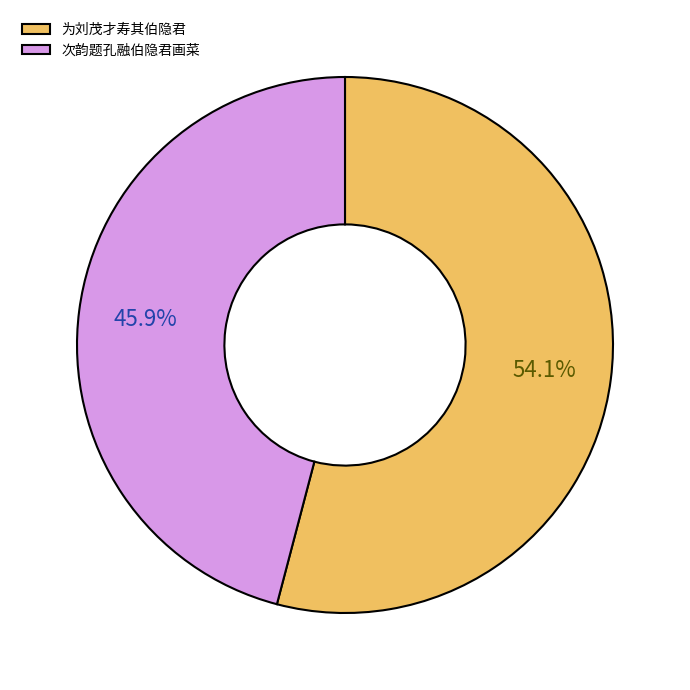

What percentage is the 为刘茂才寿其伯隐君 slice, to the nearest percent?

54%